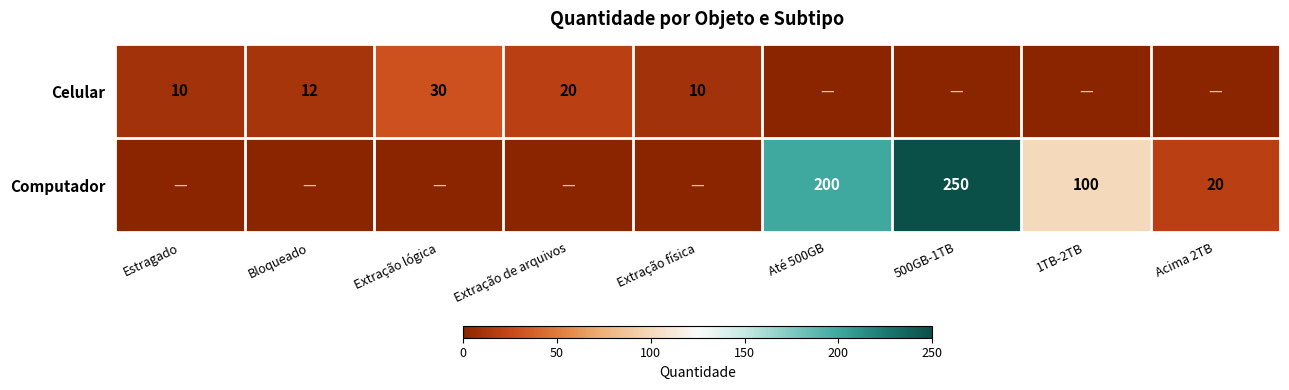

Is it true that Celular equals 10 at Extração física?

True